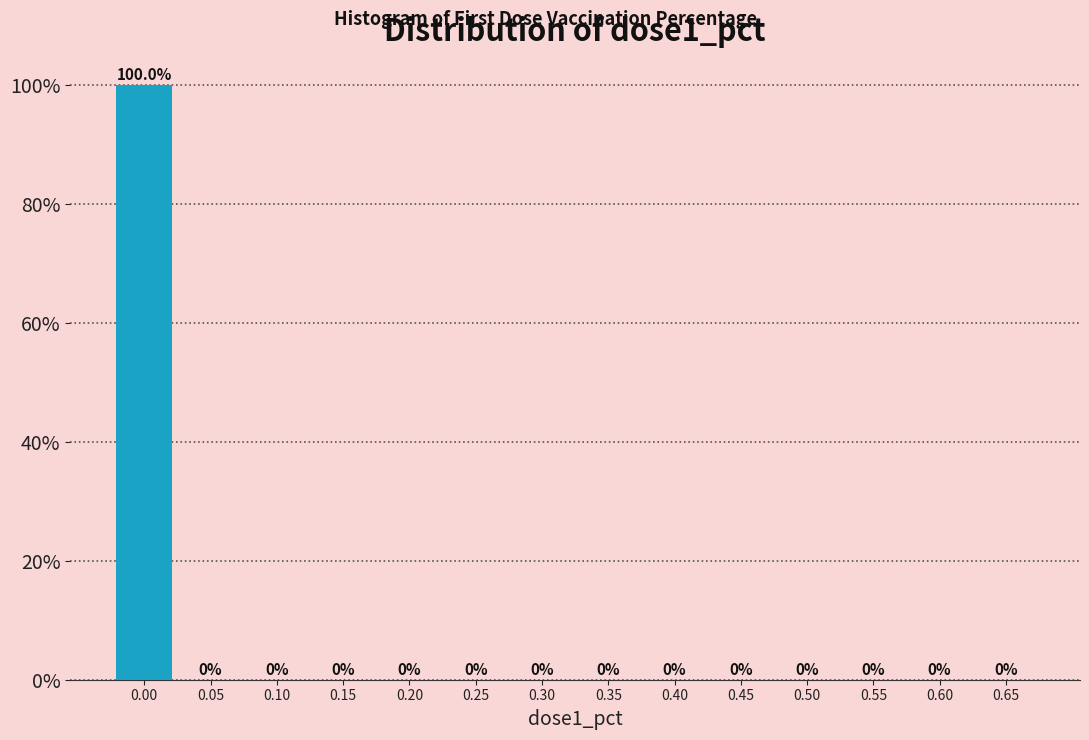

Reading left to right, extract all data points from this chart.

0.00=100	0.05=0	0.10=0	0.15=0	0.20=0	0.25=0	0.30=0	0.35=0	0.40=0	0.45=0	0.50=0	0.55=0	0.60=0	0.65=0